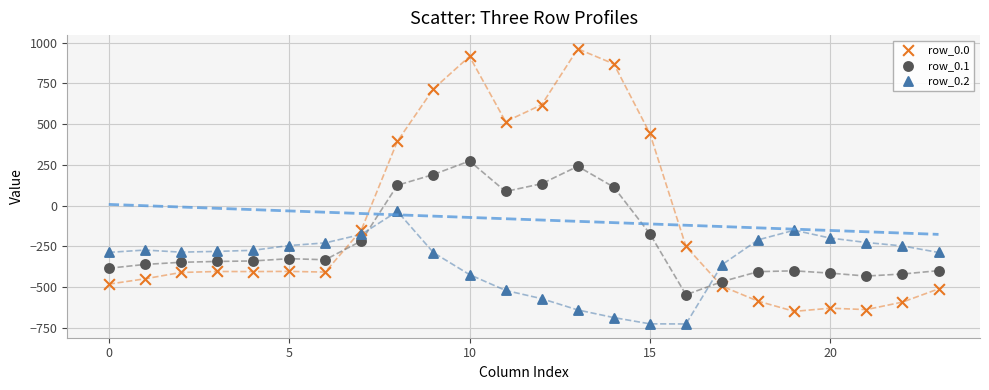

What are all the series names shown in the legend?

row_0.0, row_0.1, row_0.2